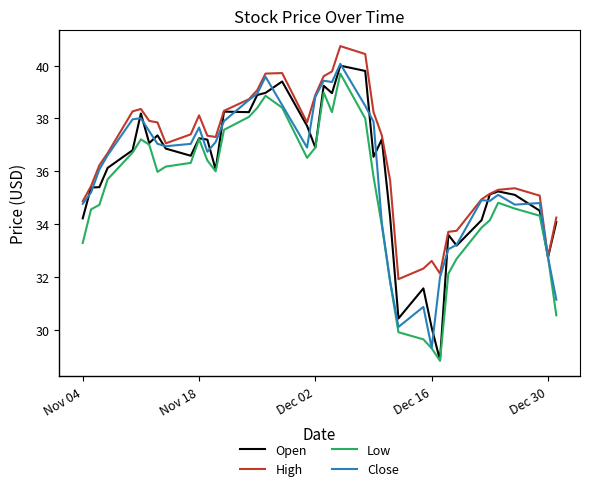

What is the minimum value for Close?

29.3